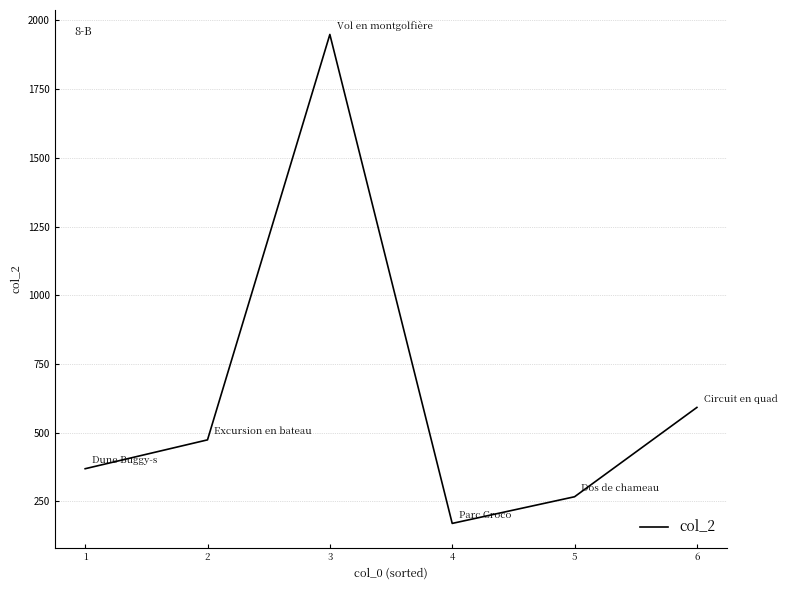

At which category does the data reach its first local peak?

3